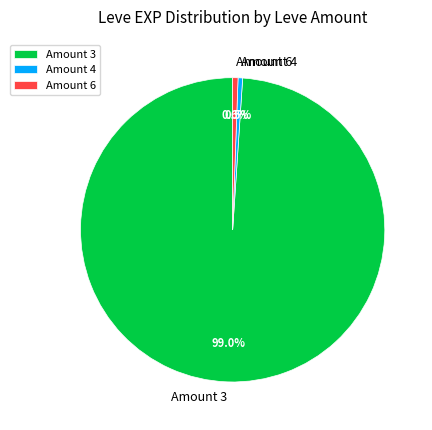

Does any single category account for the majority?

Yes